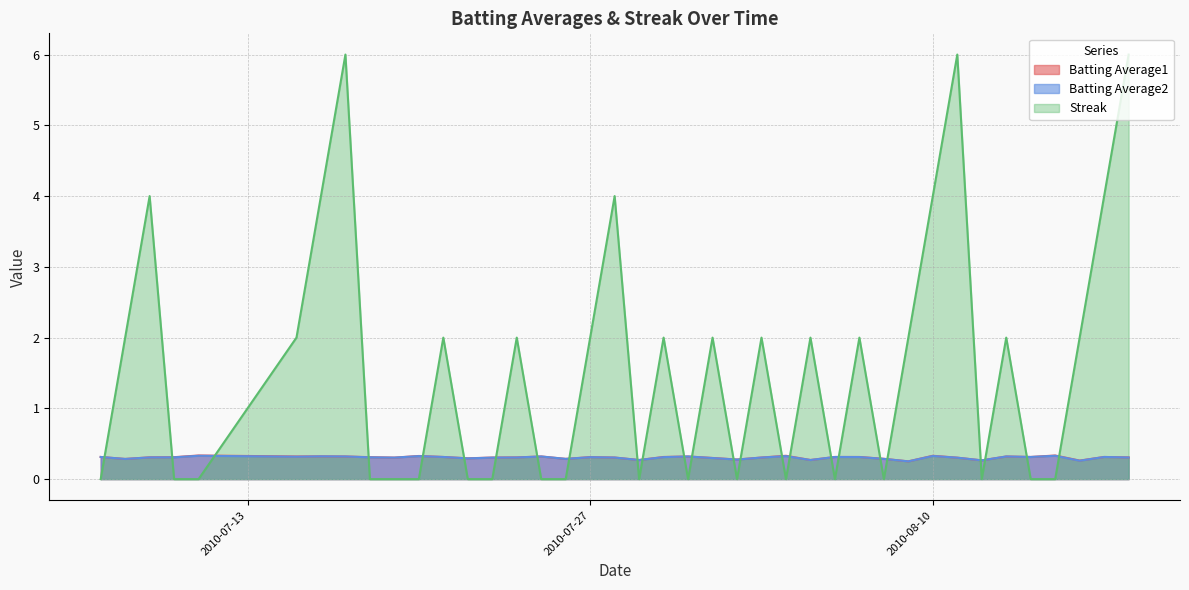

True or false: Streak and Batting Average2 cross at least once.

True